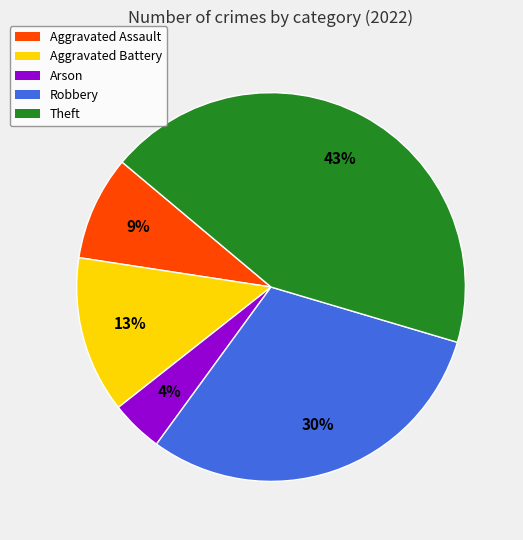

Do Theft and Aggravated Battery together represent more than half of the pie?

Yes